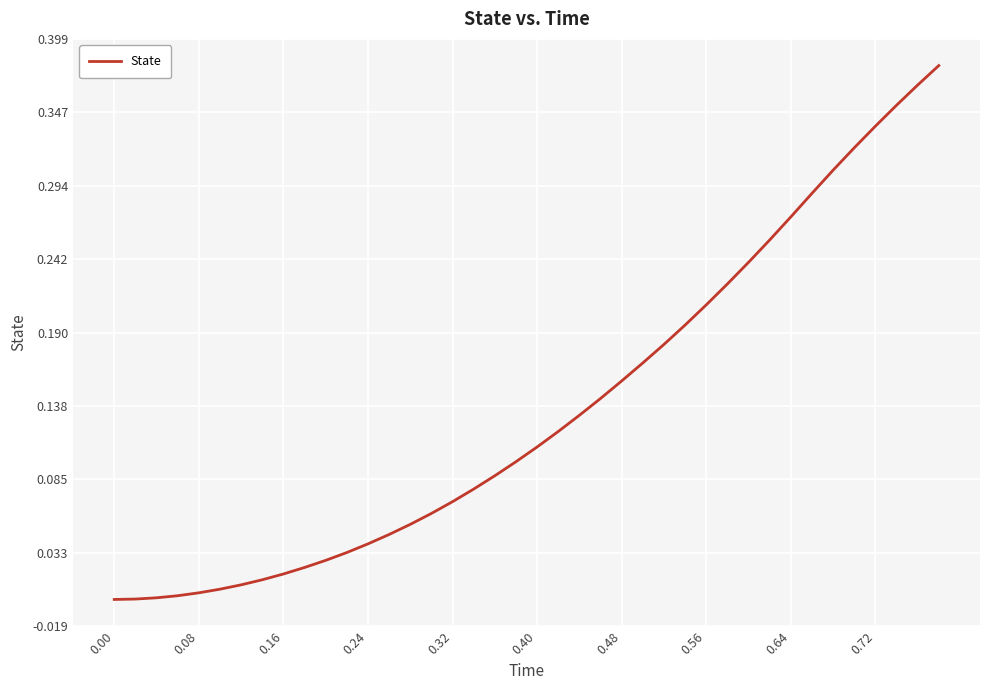

How many lines are shown in the chart?

1